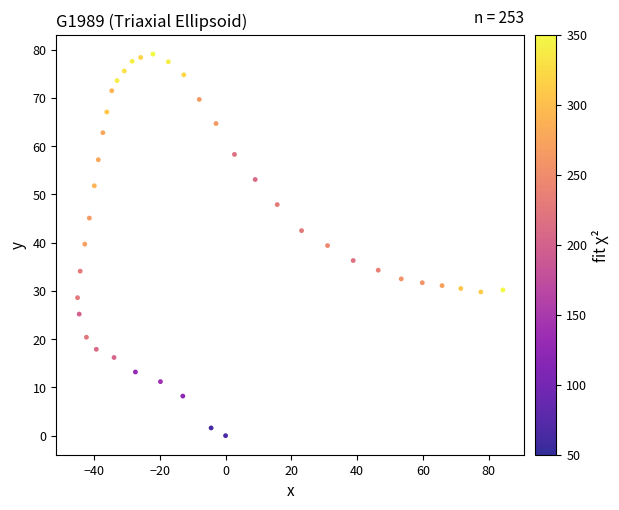

What is the range of Y values (max minus min)?

79.1